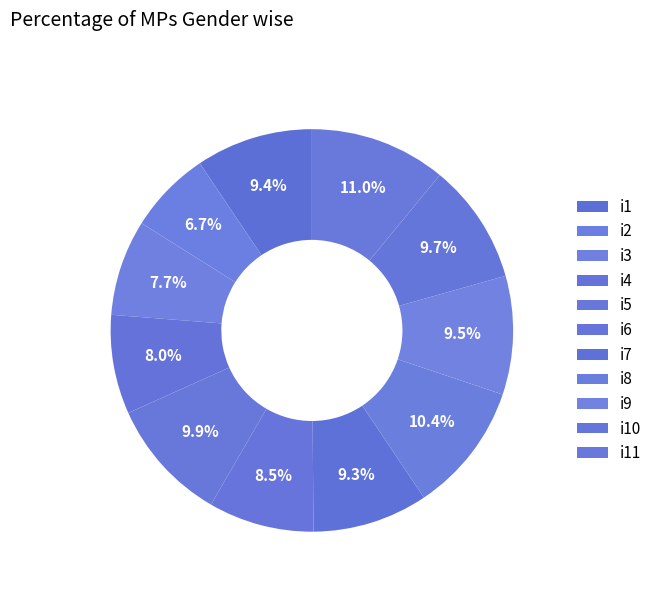

Which slice is the largest?

i11